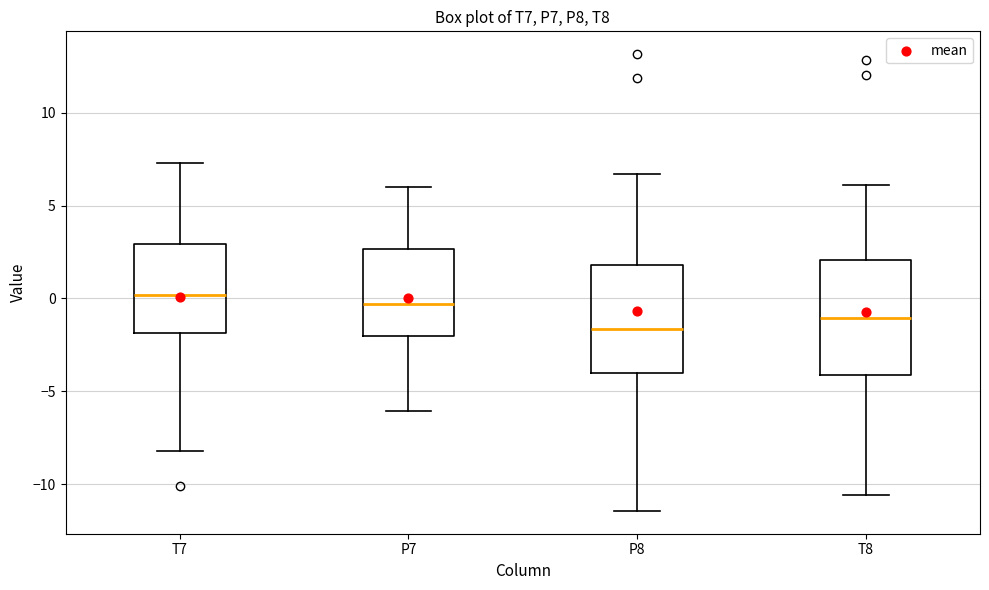

Where does the upper whisker of the box for P7 end on the y-axis? The values are not printed on the chart, so give them approximately, as read against the axis.

6.0